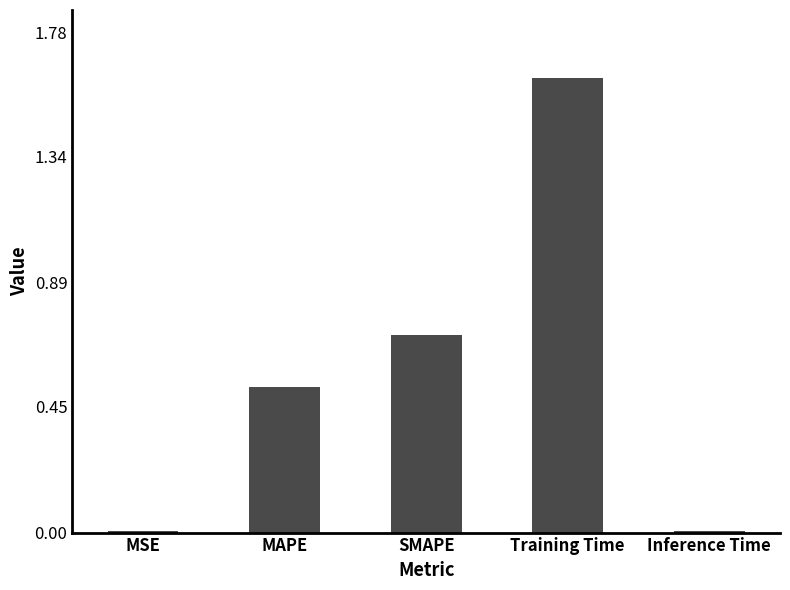

What is the difference between the maximum and minimum values?

1.6